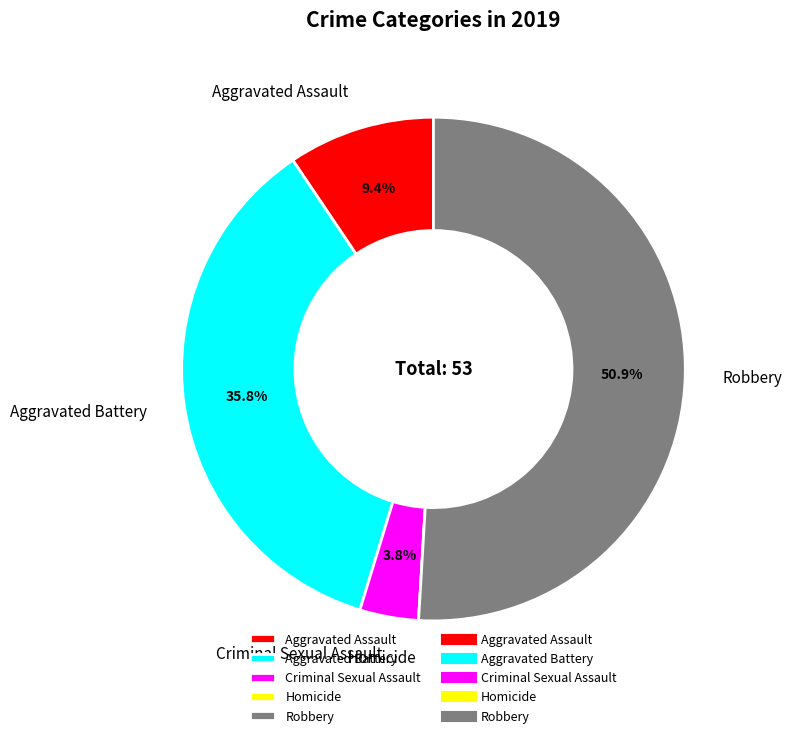

Does Robbery represent more than half of the total?

Yes